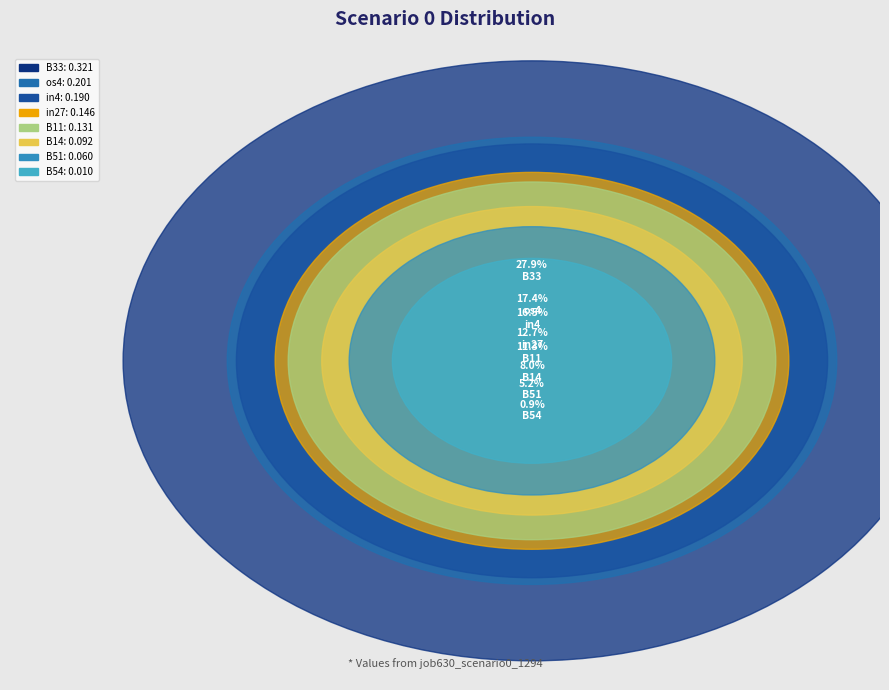

What percentage is the B14 slice, to the nearest percent?

8%